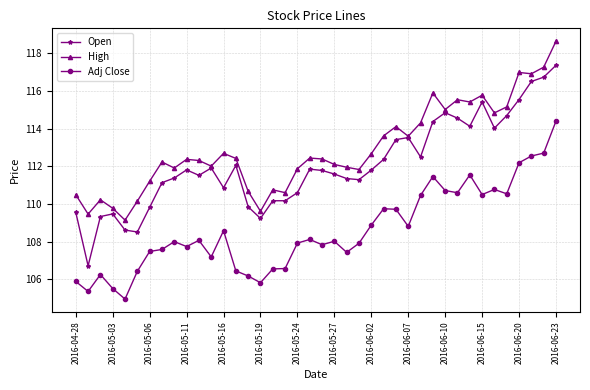

Which series has the widest spread of values?

Open